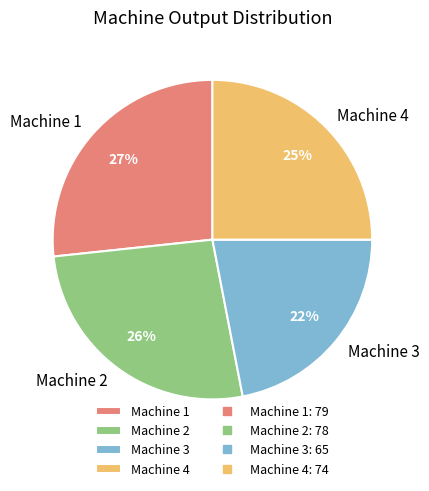

To the nearest percent, what is the difference between the largest and smallest slice percentages?

5%